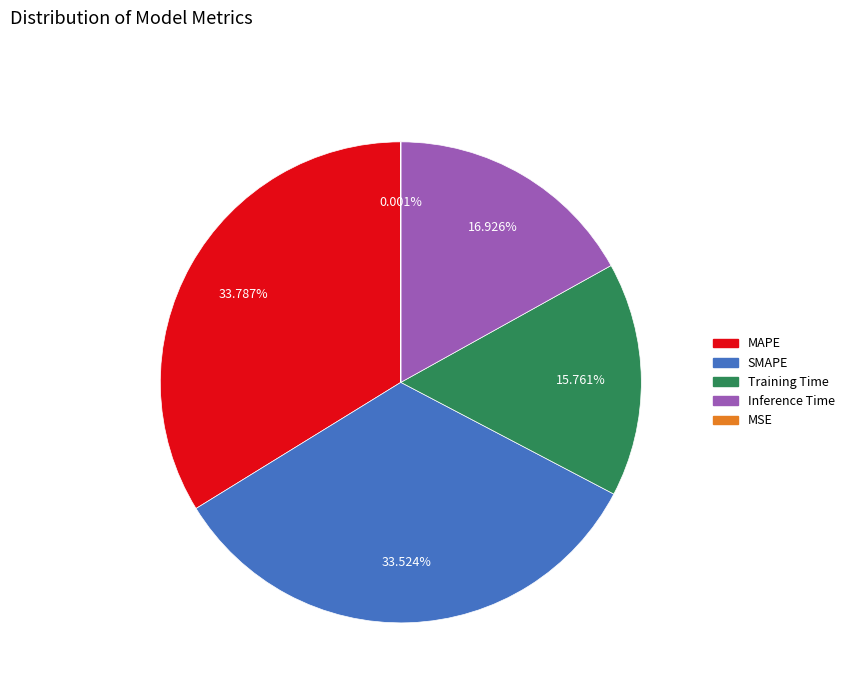

To the nearest percent, what portion does SMAPE represent?

34%